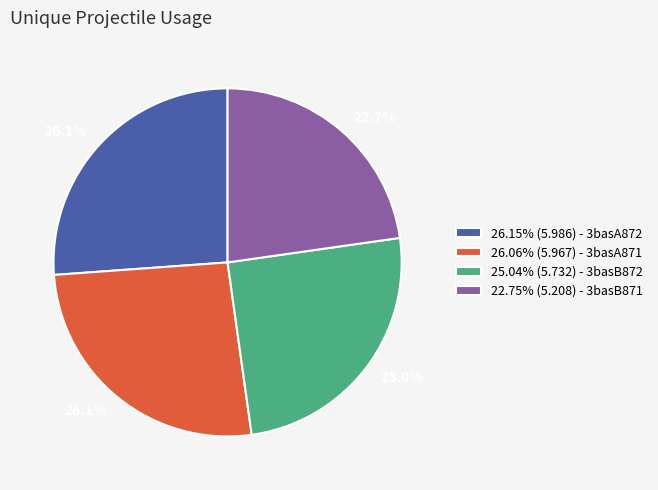

Does any single category account for the majority?

No